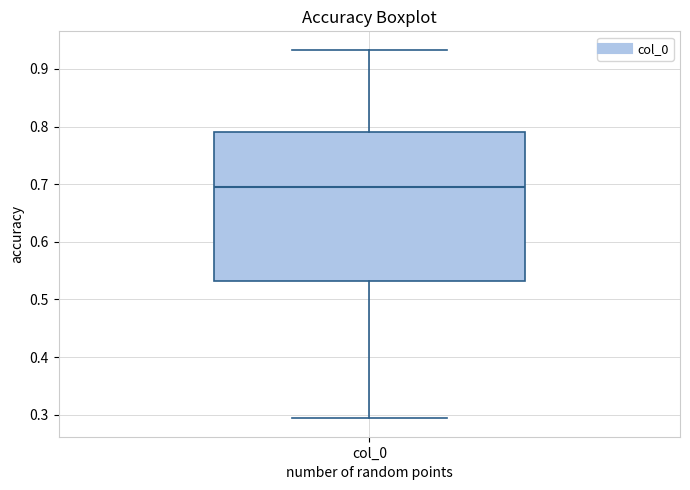

Where does the median line of the box for col_0 sit on the y-axis? The values are not printed on the chart, so give them approximately, as read against the axis.

0.70